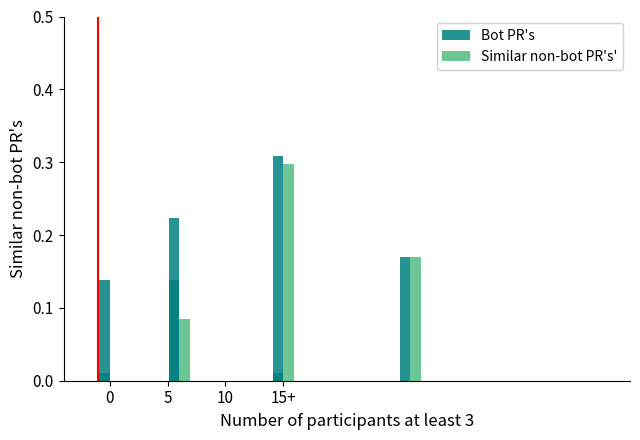

How many bars are there in each group?

2